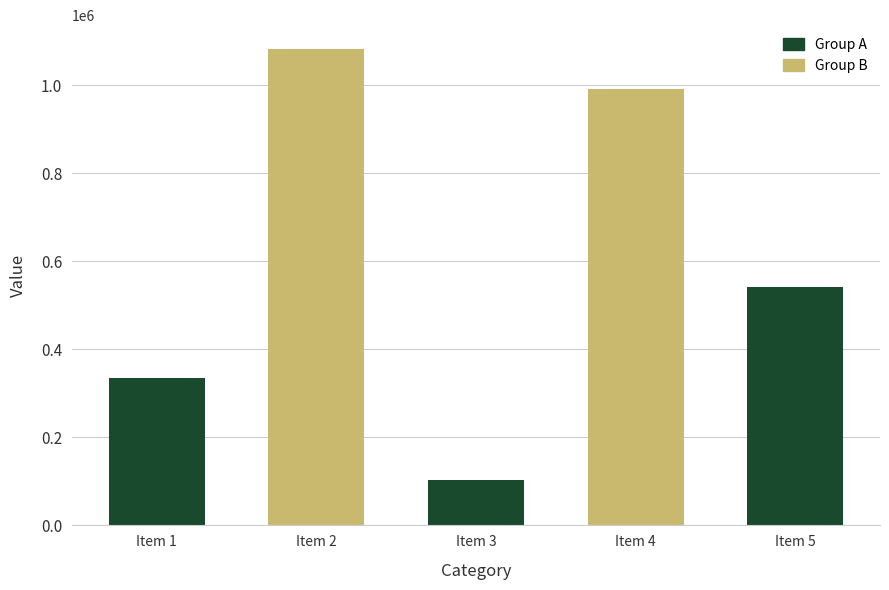

Where is the data nearest to the value 592770?

Item 5